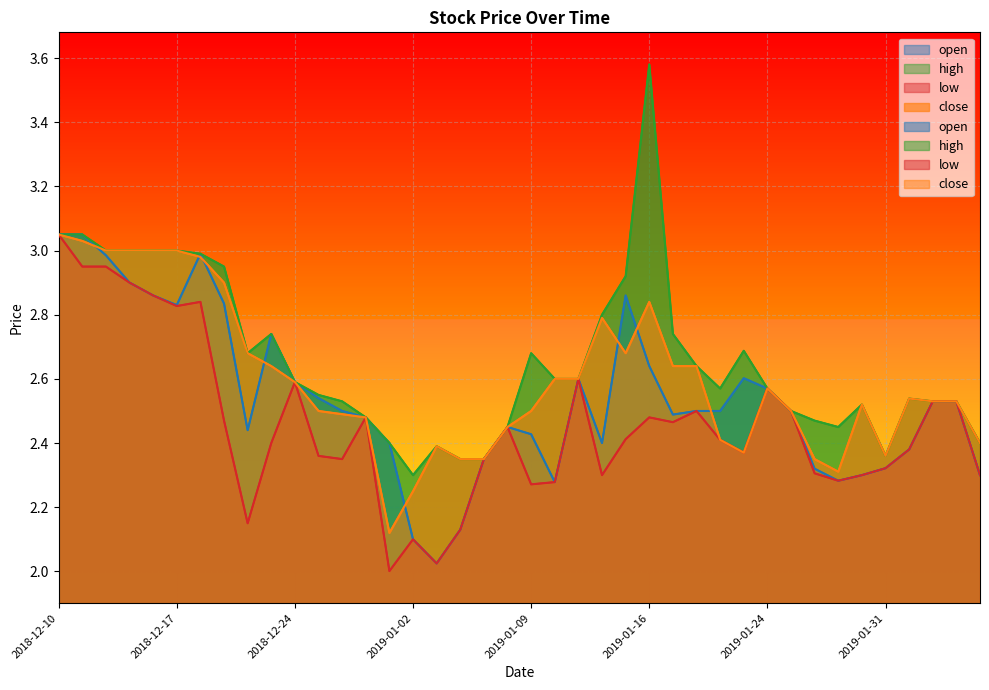

True or false: high and close intersect in this chart.

False